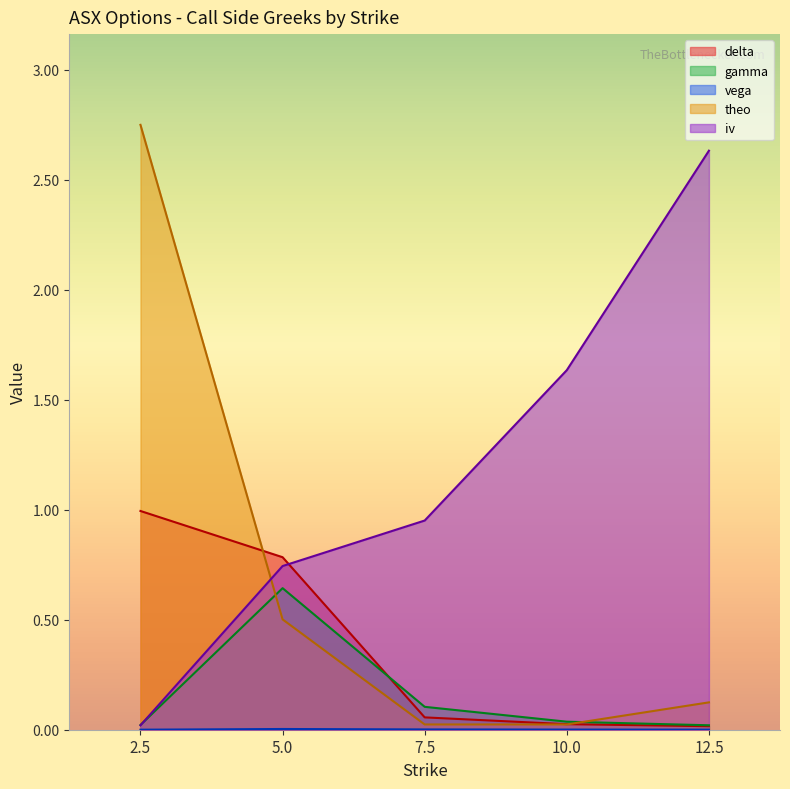

What is the difference between the highest and lowest values at 5.0?

0.8